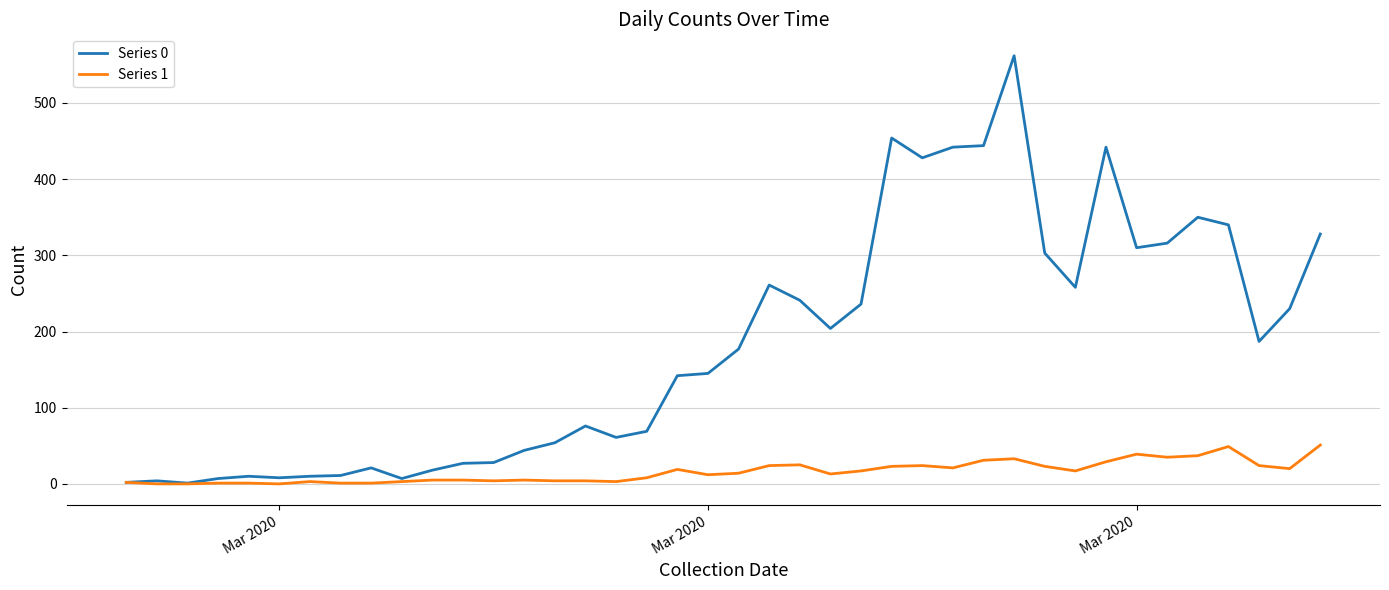

Which series has the largest range (max minus min)?

Series 0